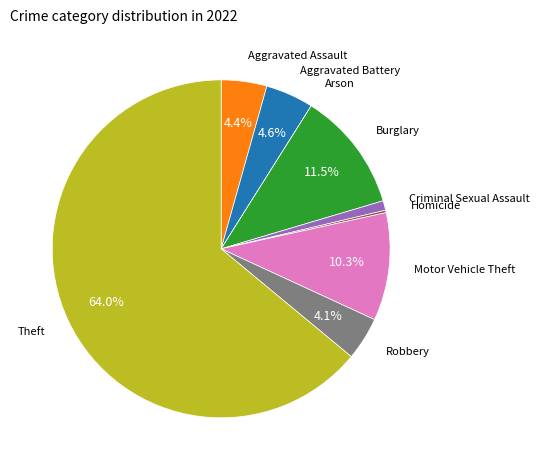

To the nearest percent, what is the combined percentage of Criminal Sexual Assault and Aggravated Assault?

5%